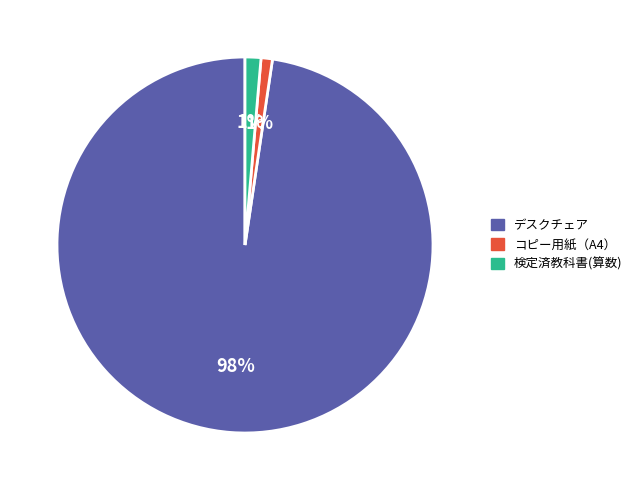

True or false: 検定済教科書(算数) accounts for 16% of the total.

False